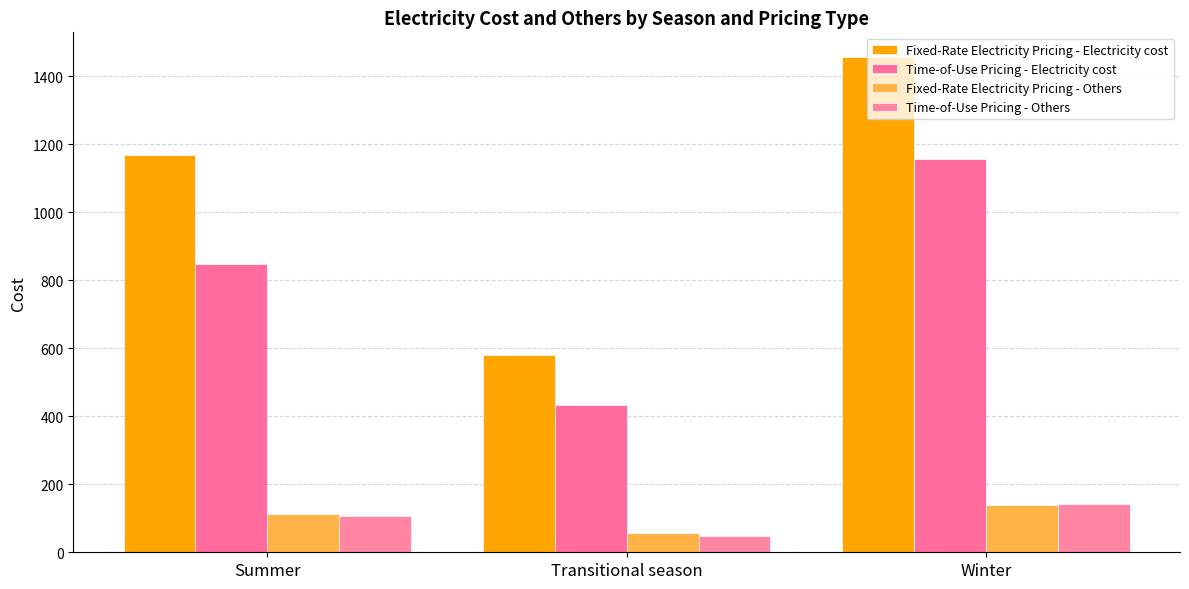

Which series changed the most between Summer and Winter?

Time-of-Use Pricing - Electricity cost